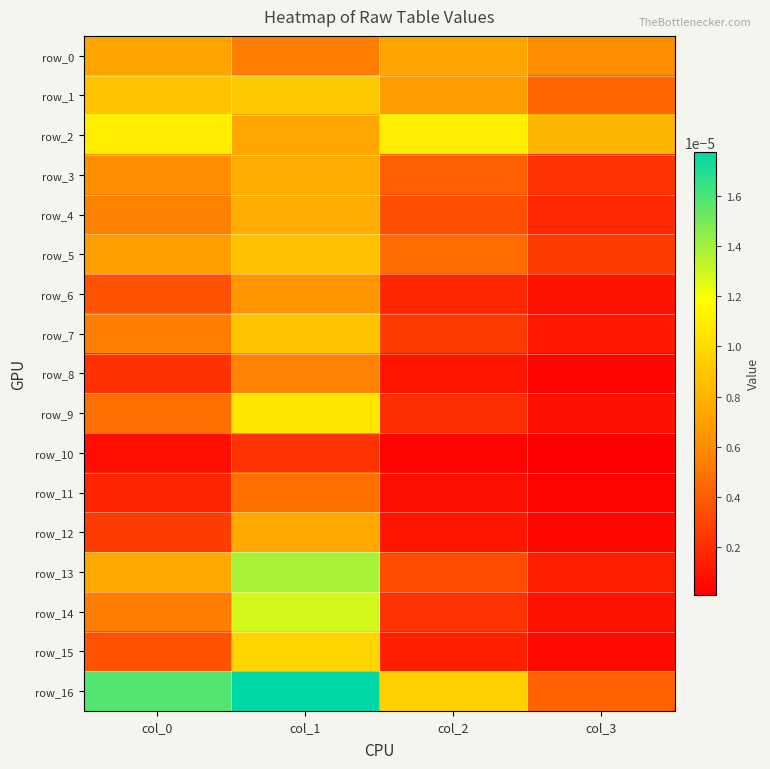

Count the number of data series in this chart.

17